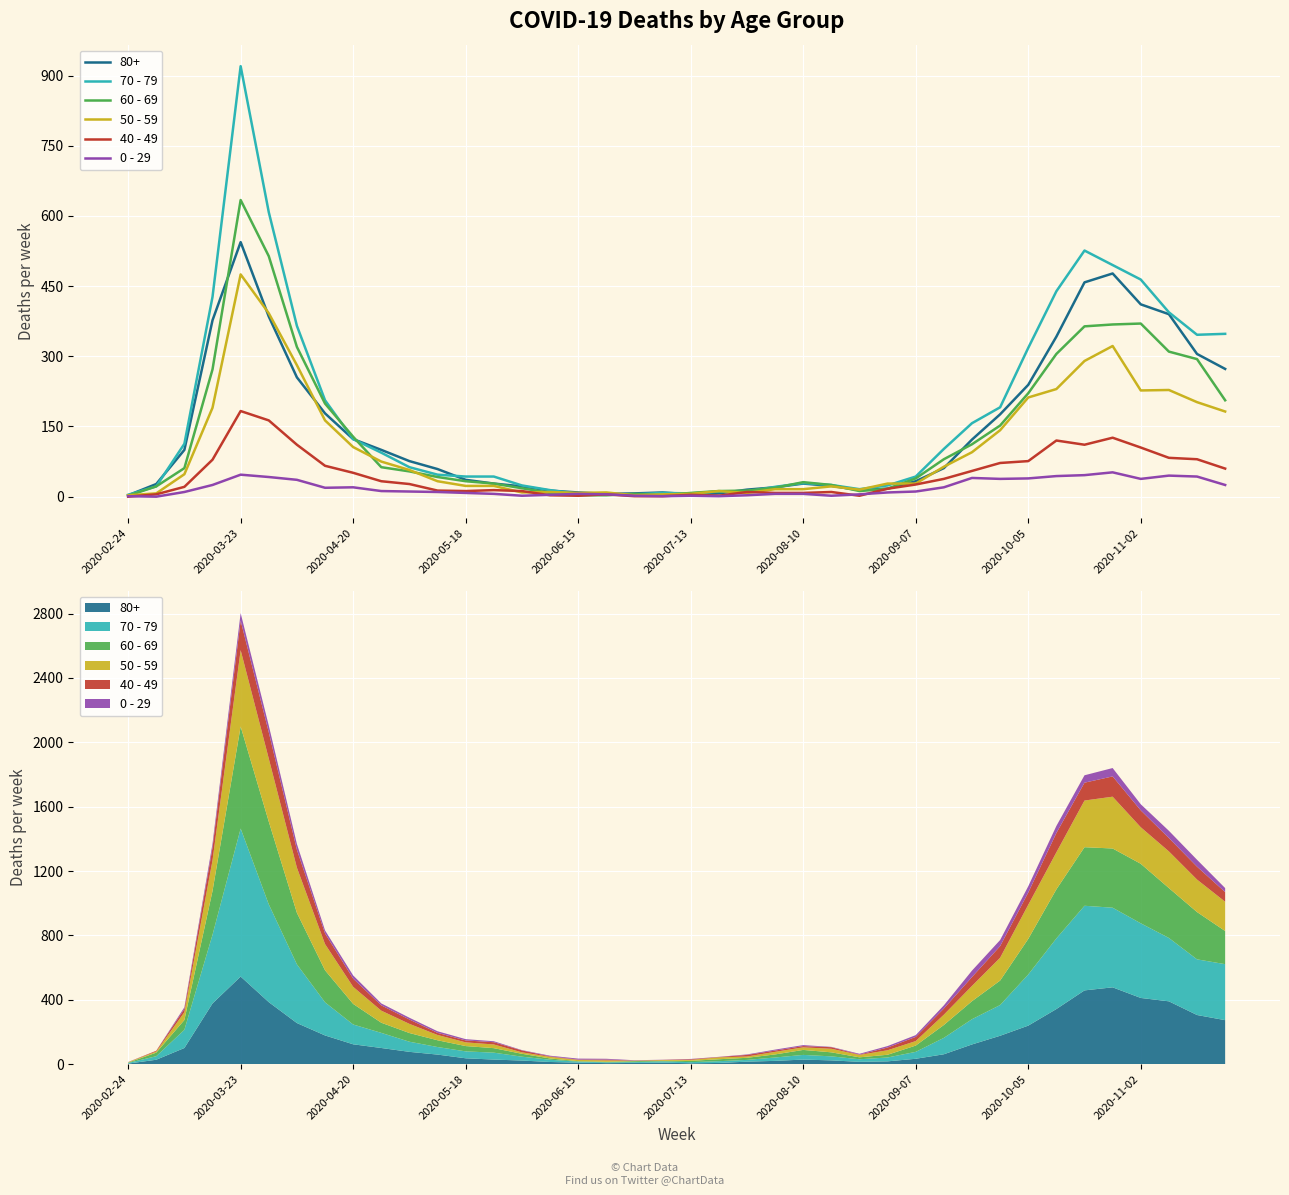

True or false: 60 - 69 has a value of 364 at 34.

True